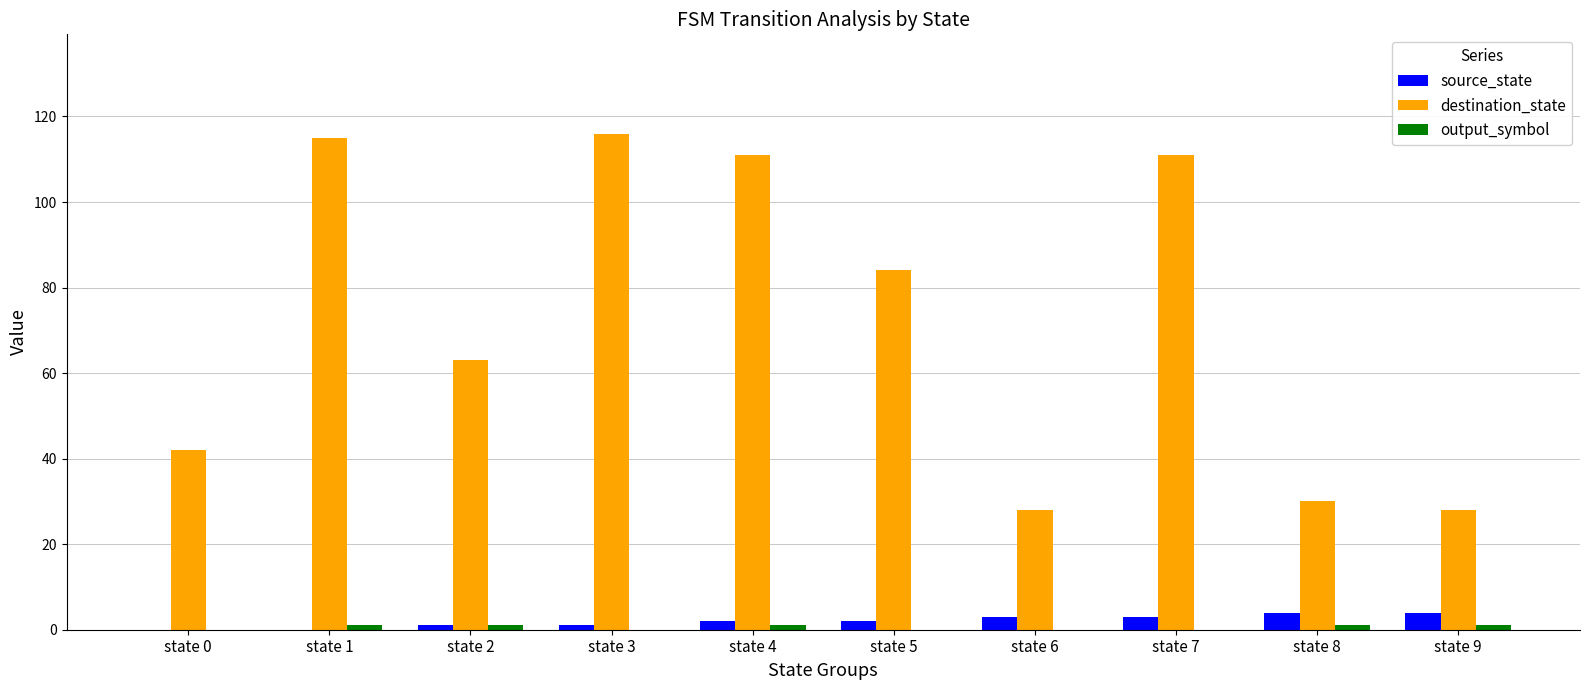

Which series has the largest total across all categories?

destination_state